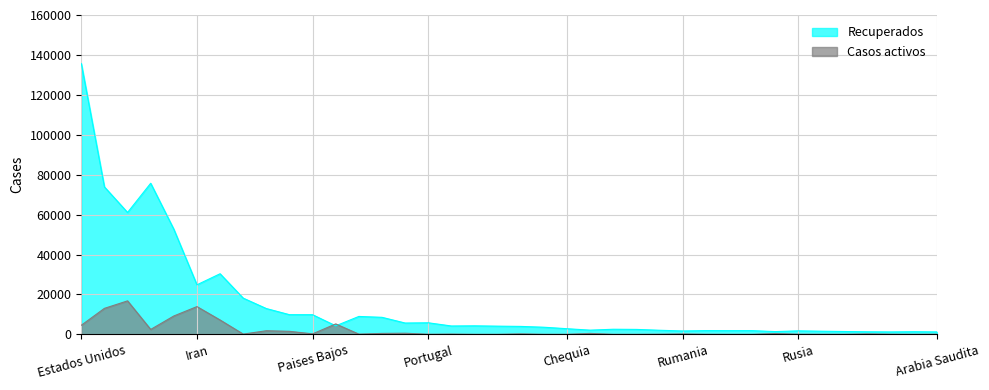

Count the number of data series in this chart.

2